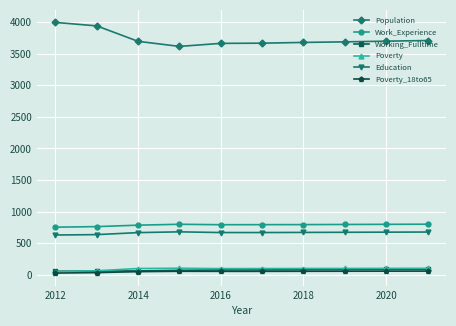

What is the lowest value of the Population series?

3617